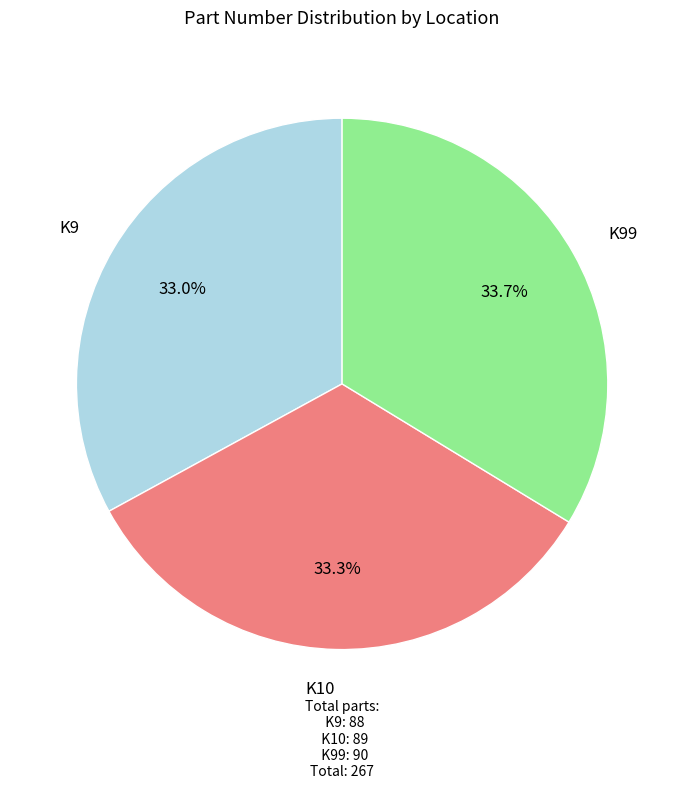

Is there a majority slice in this chart?

No